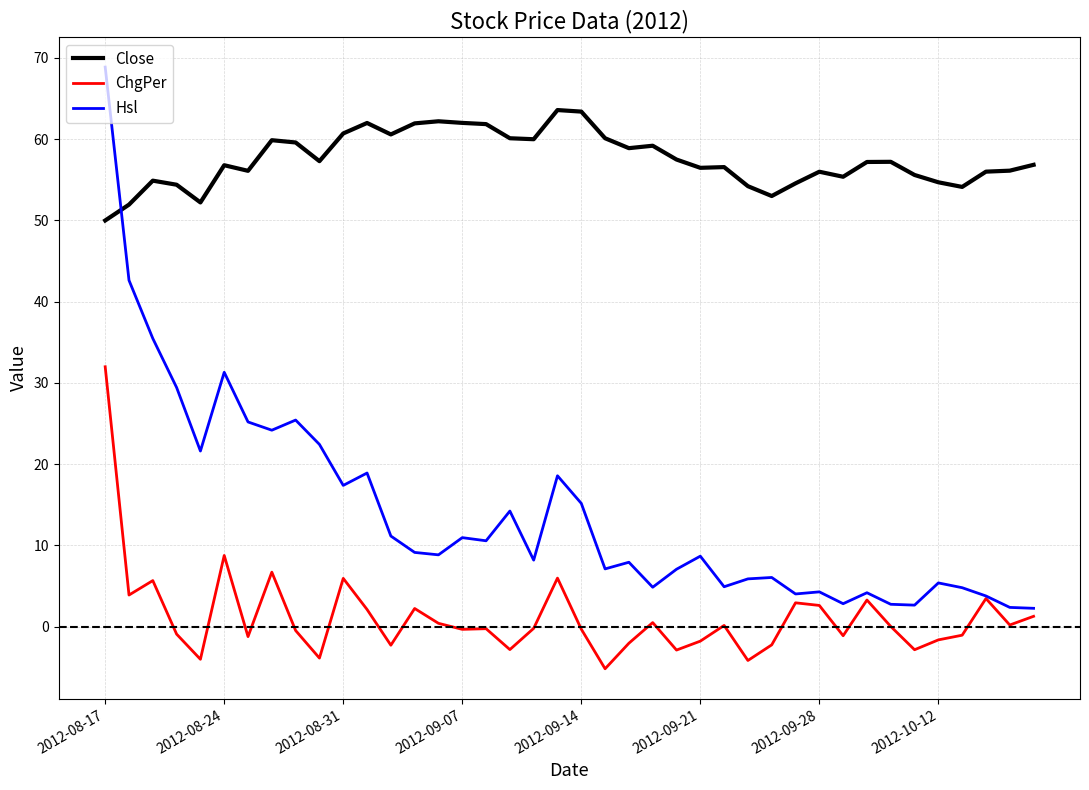

How many lines are shown in the chart?

3